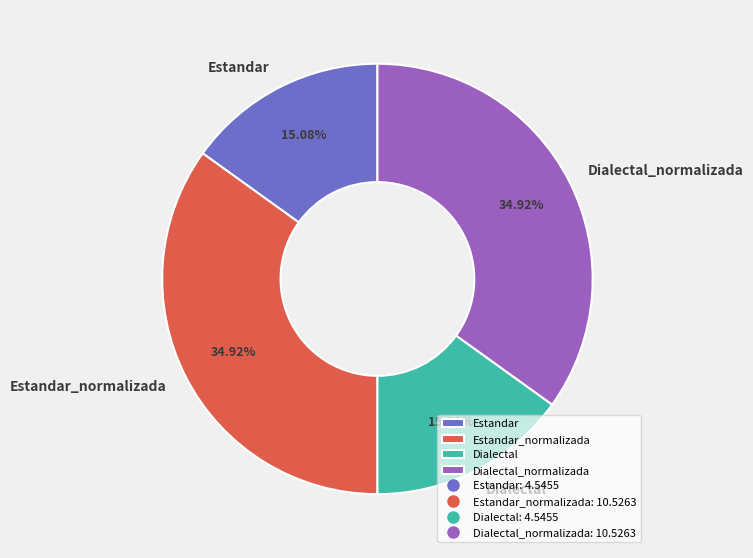

Count the number of slices in the pie.

4